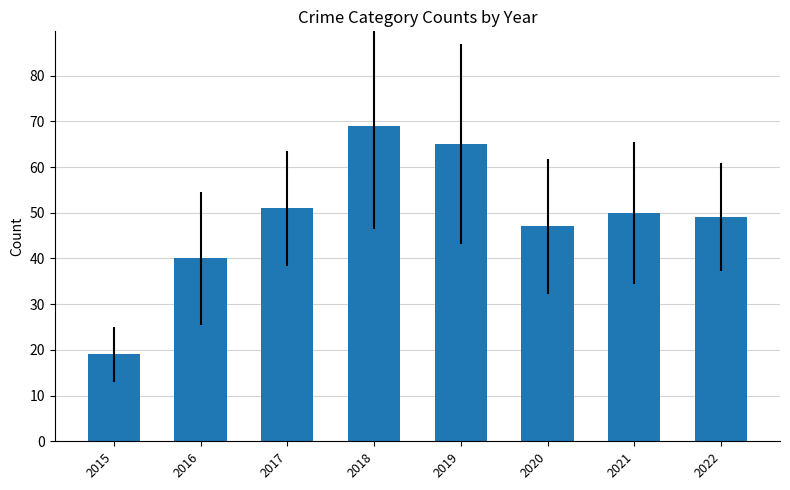

Read the value at 2017.

51